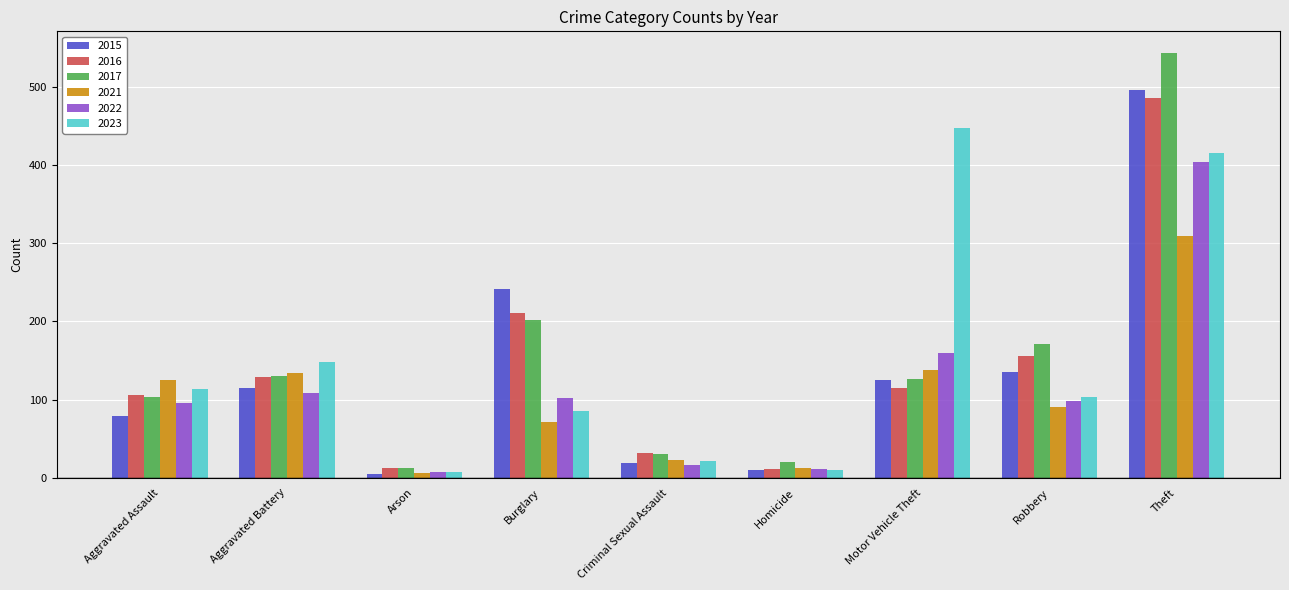

What is the difference between the 2021 values at Motor Vehicle Theft and Robbery?

47